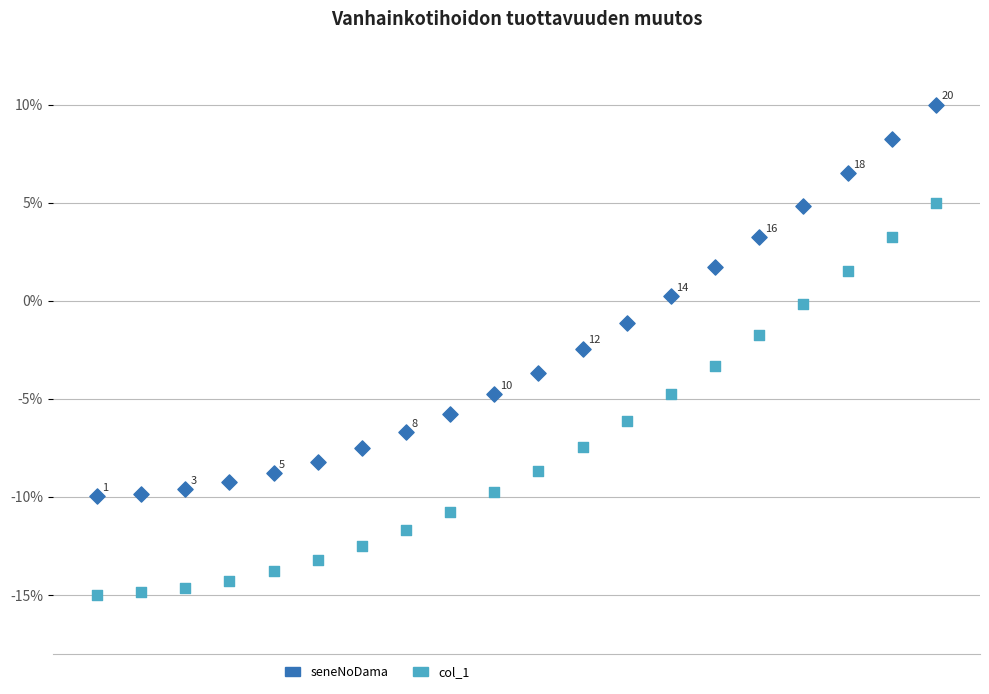

Which series contains the lowest Y value?

col_1